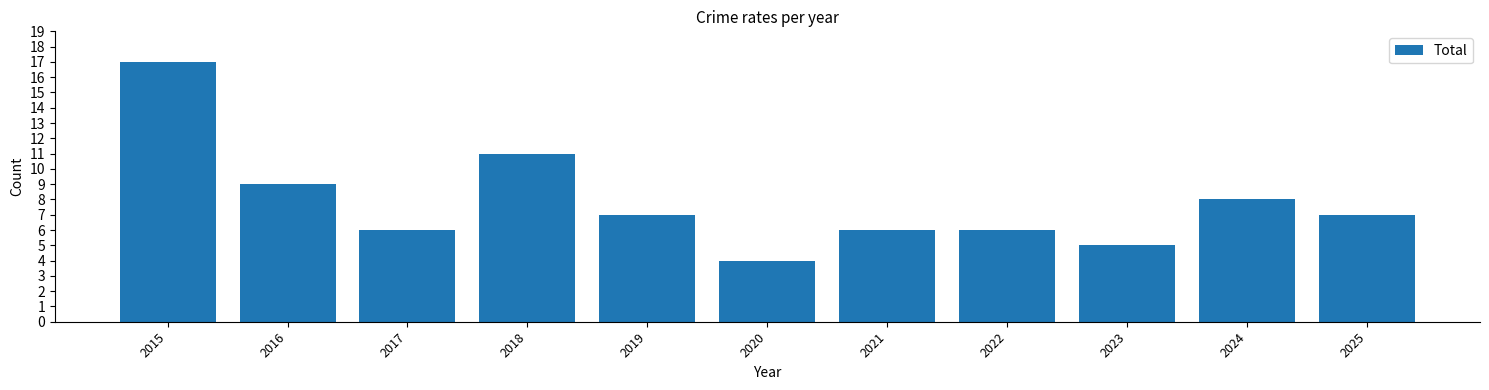

What is the sum of all values?

86